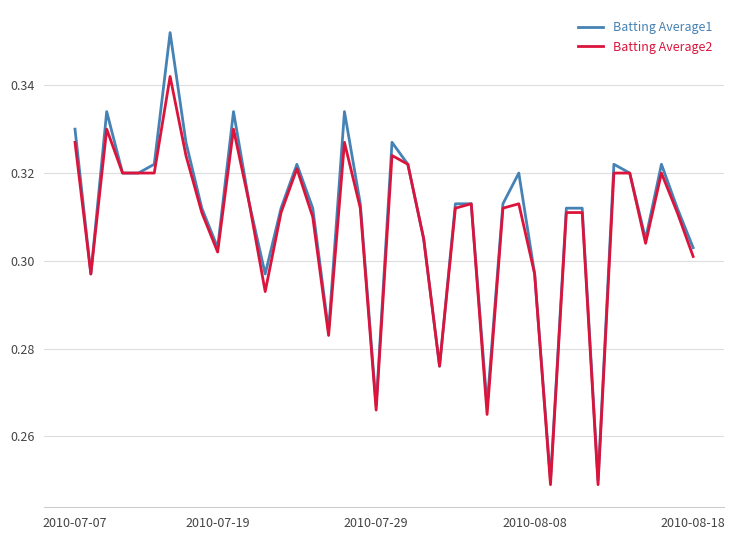

Which series has the widest spread of values?

Batting Average1